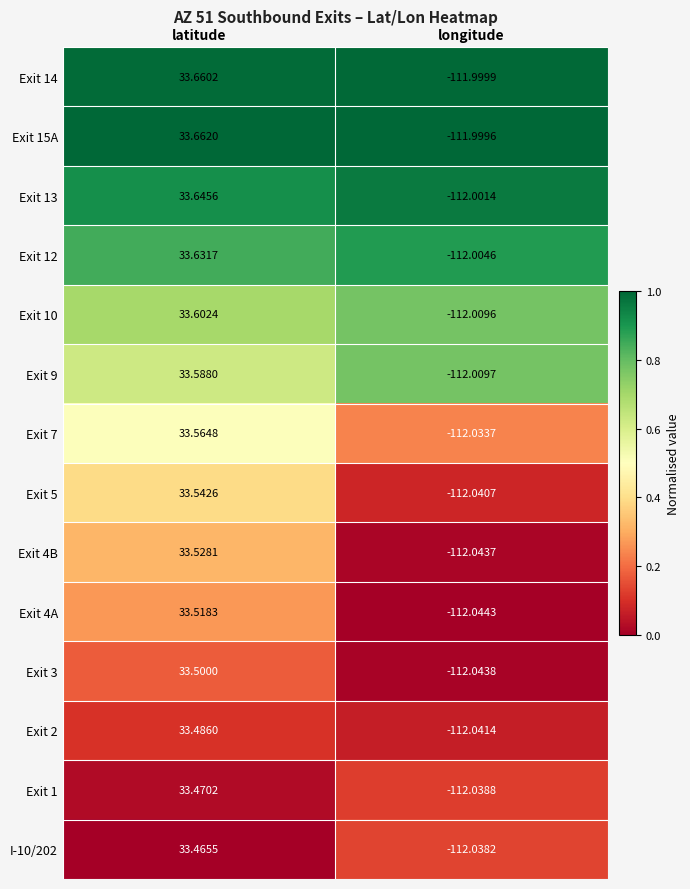

At which category is the sum across all series the highest?

latitude